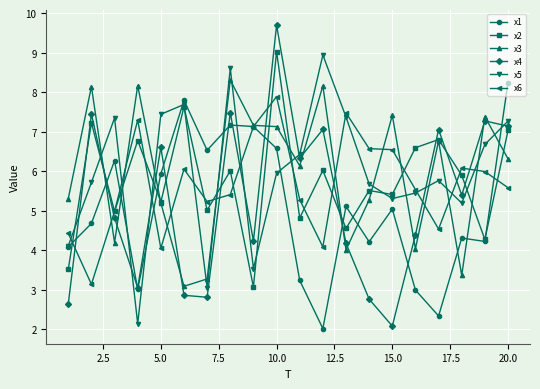

True or false: x5 and x3 intersect in this chart.

True